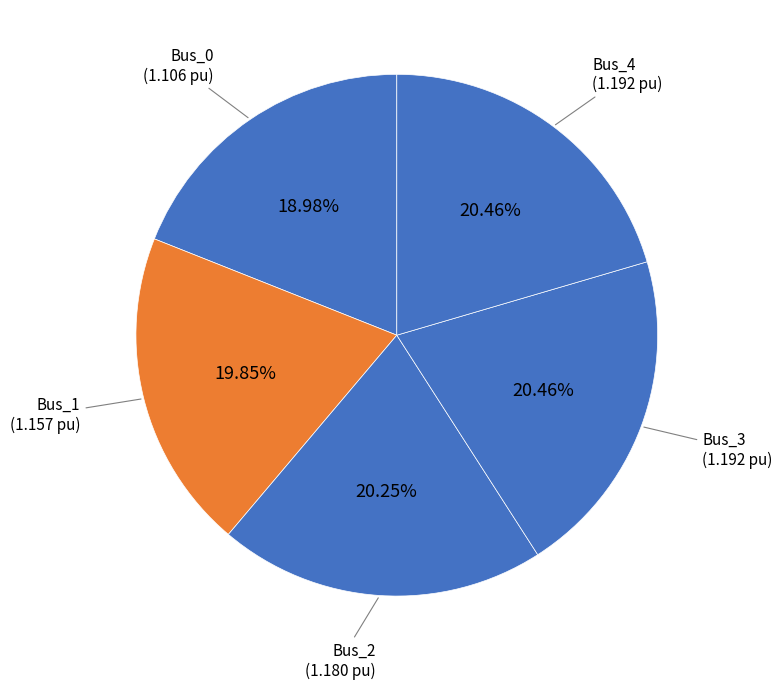

Count the number of slices in the pie.

5